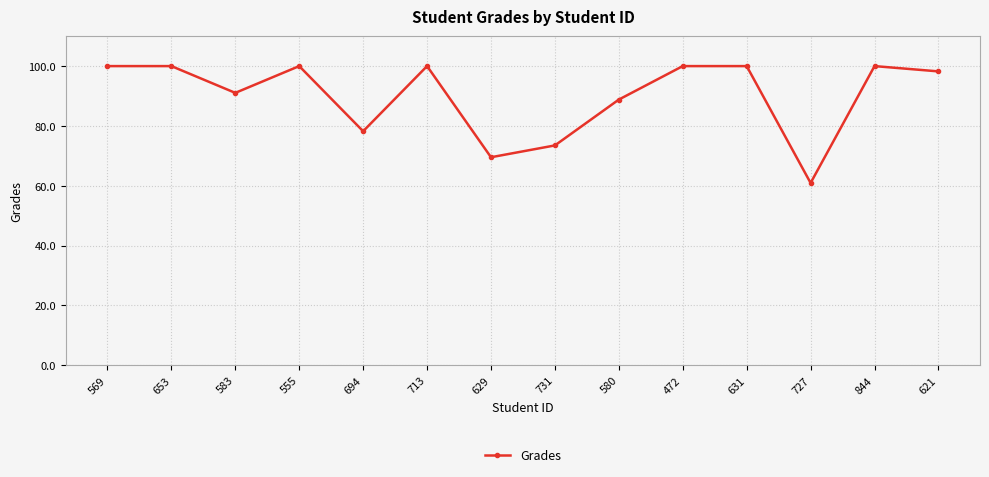

How many interior local valleys (lower than both neighbors) does the data have?

4